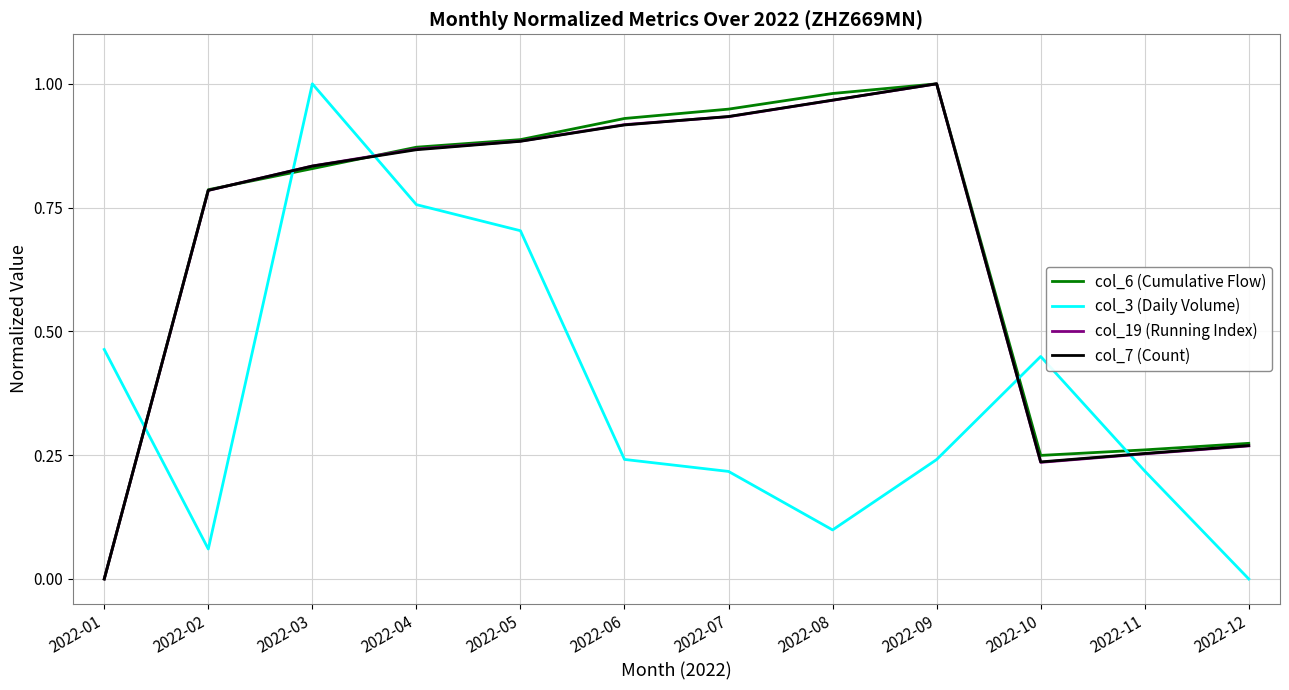

Is the value of col_19 (Running Index) at 2022-07 greater than the value of col_3 (Daily Volume) at 2022-07?

Yes